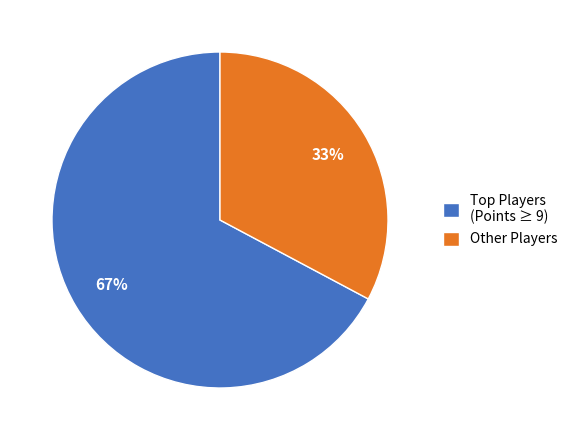

To the nearest percent, what is the difference between the largest and smallest slice percentages?

34%